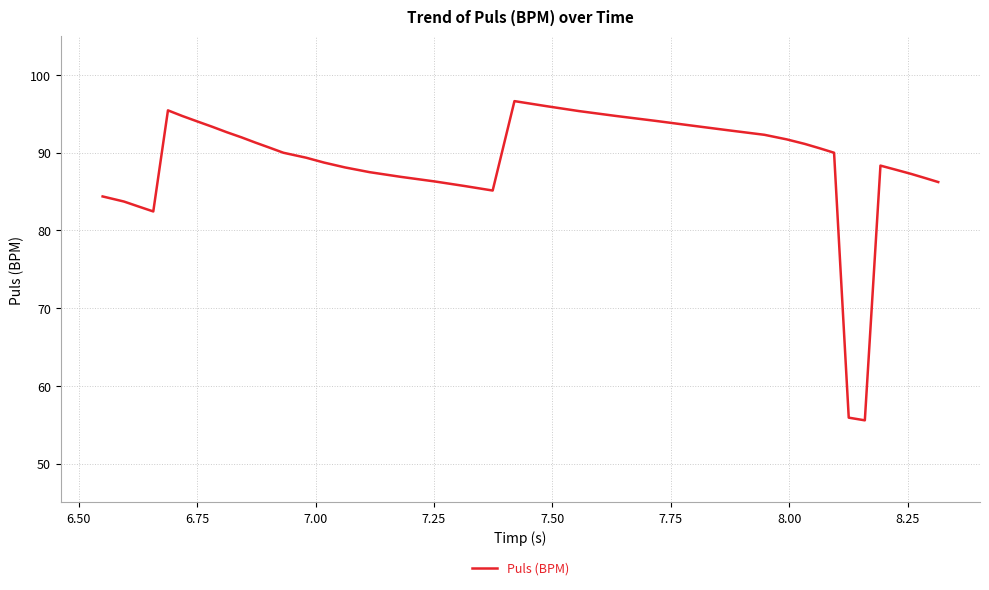

What is the minimum value shown in the chart?

55.6